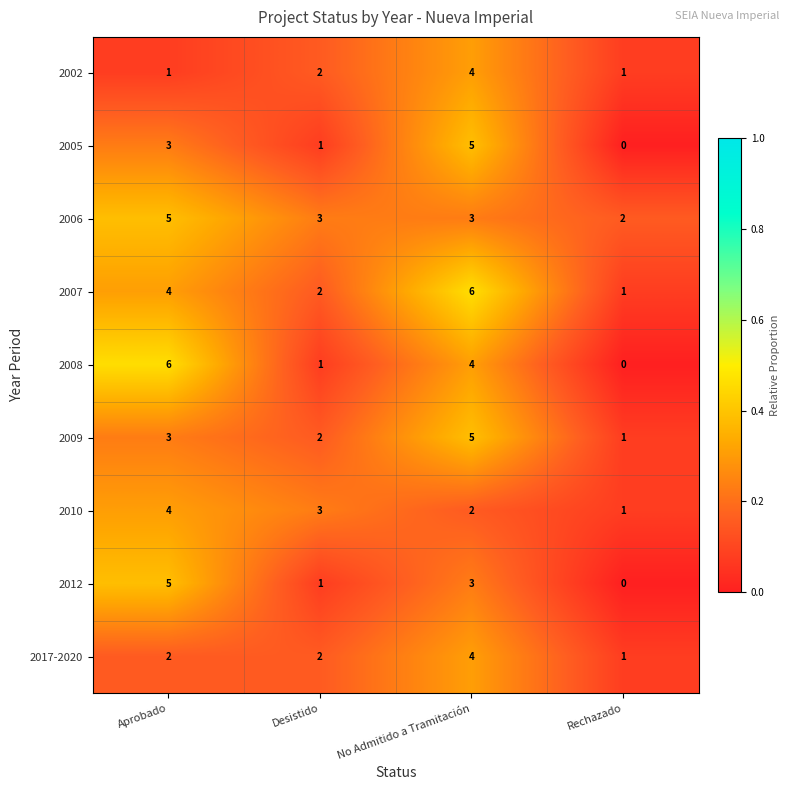

What value does the 2005 series have at Aprobado?

3